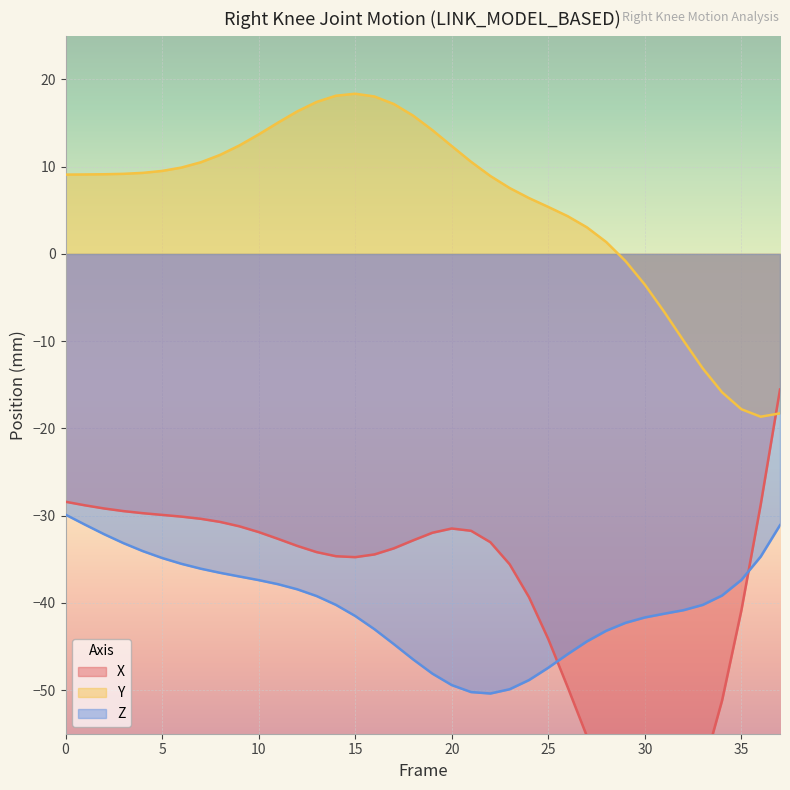

What is the highest value of the Z series?

-29.9